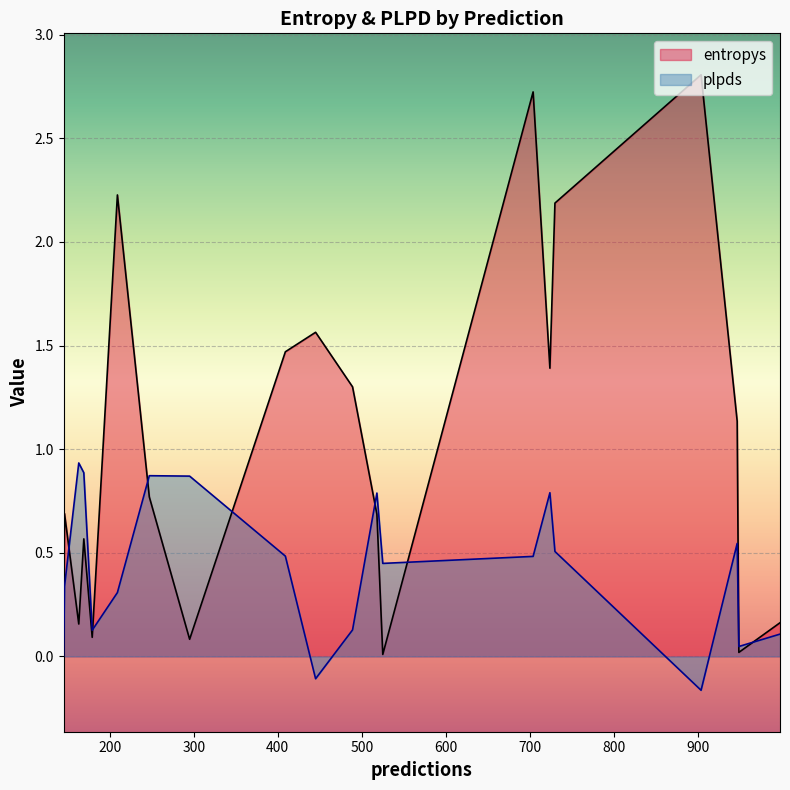

What is the maximum value shown in the chart?

2.8